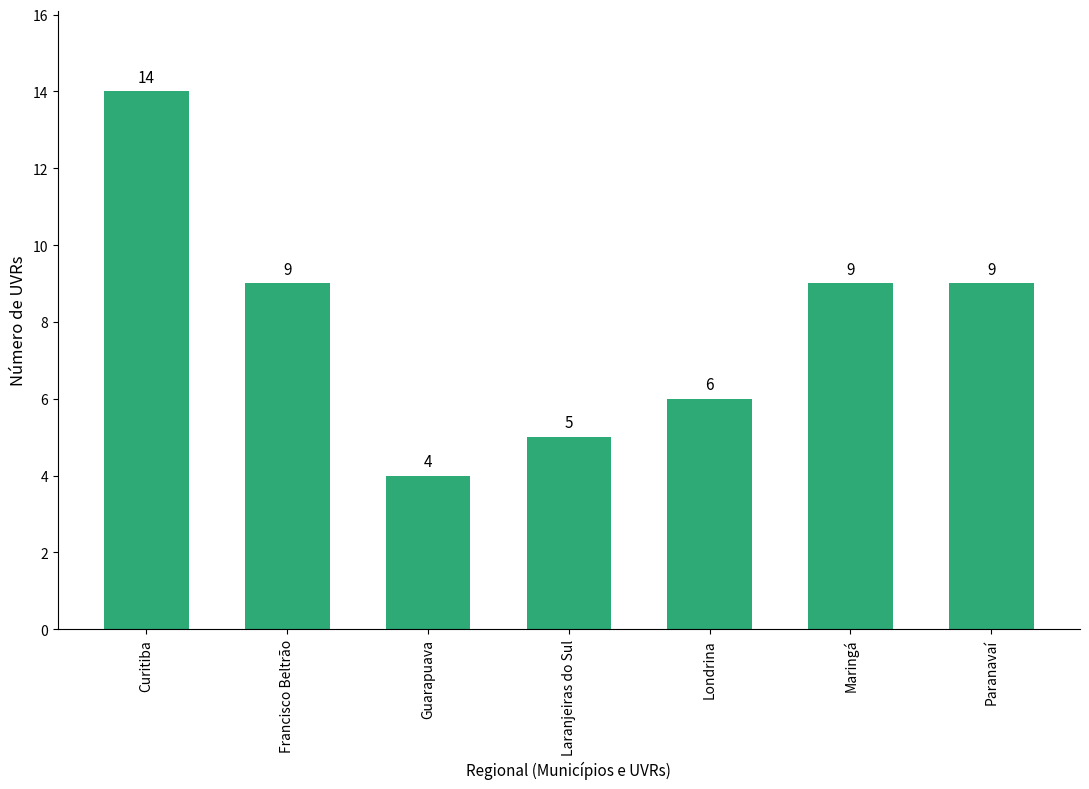

What is the minimum value shown in the chart?

4